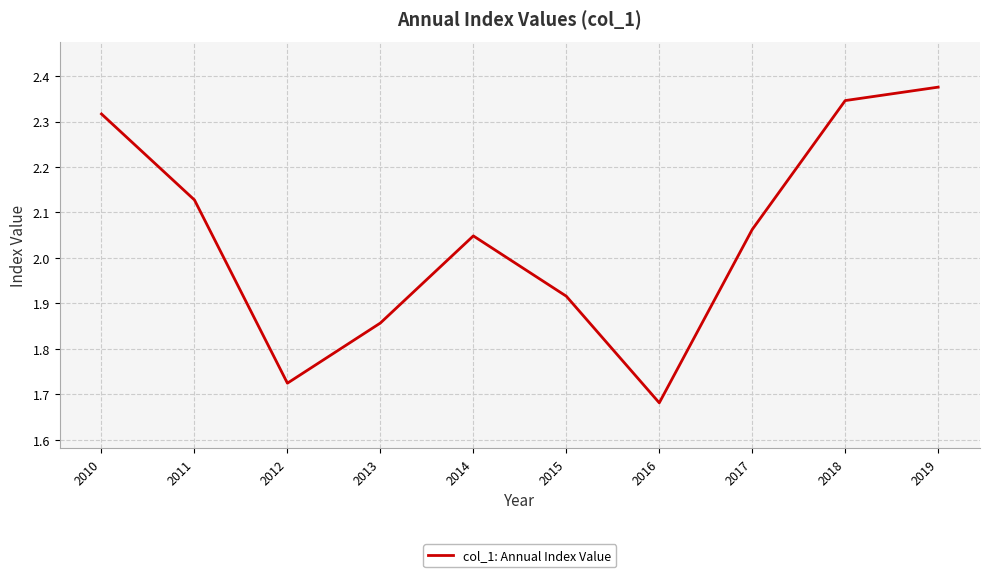

Is it true that the value at 2011 is 1.1?

False